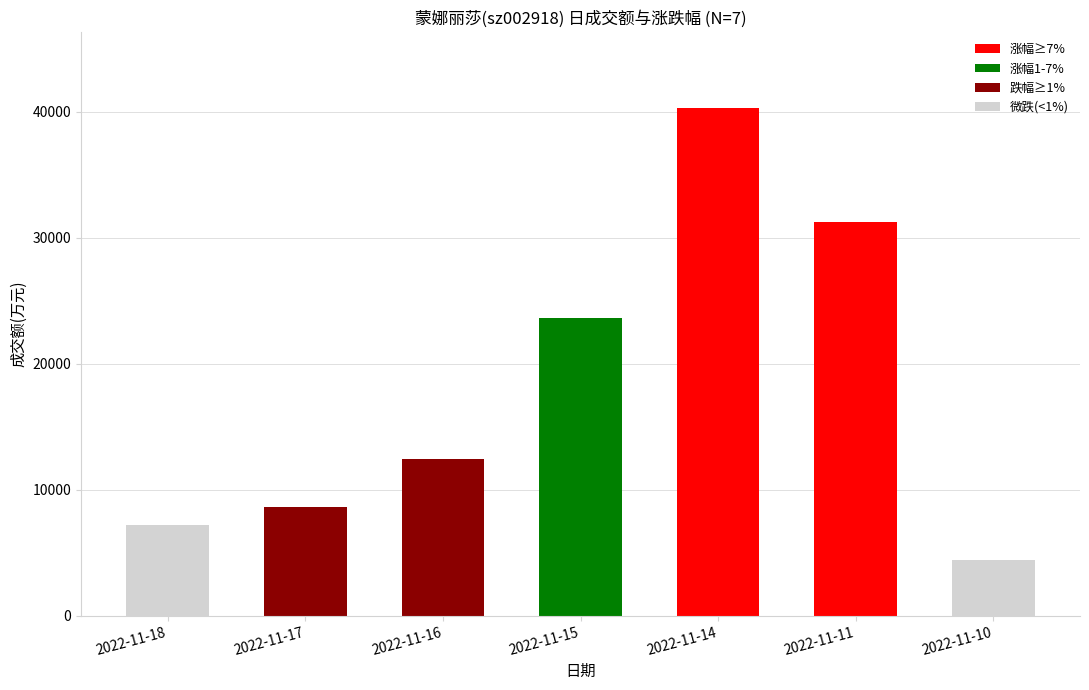

What is the sum of all values?

127932